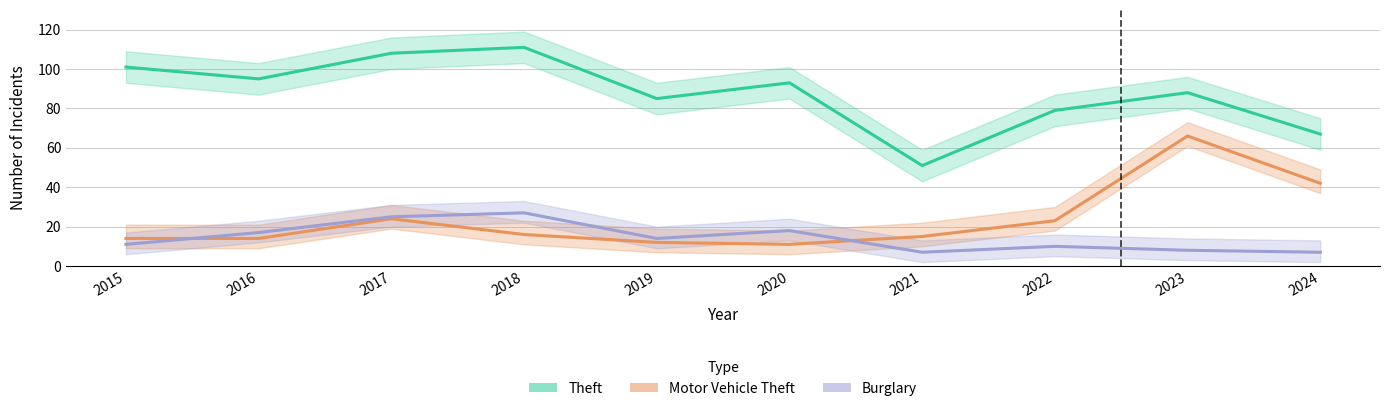

What is the value of the Burglary point at the 6th from the left?

18